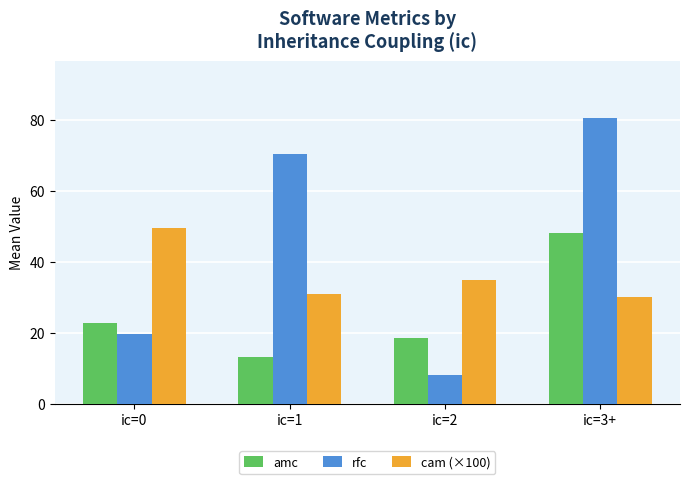

What is the difference between the maximum and minimum values in the cam (×100) series?

19.6